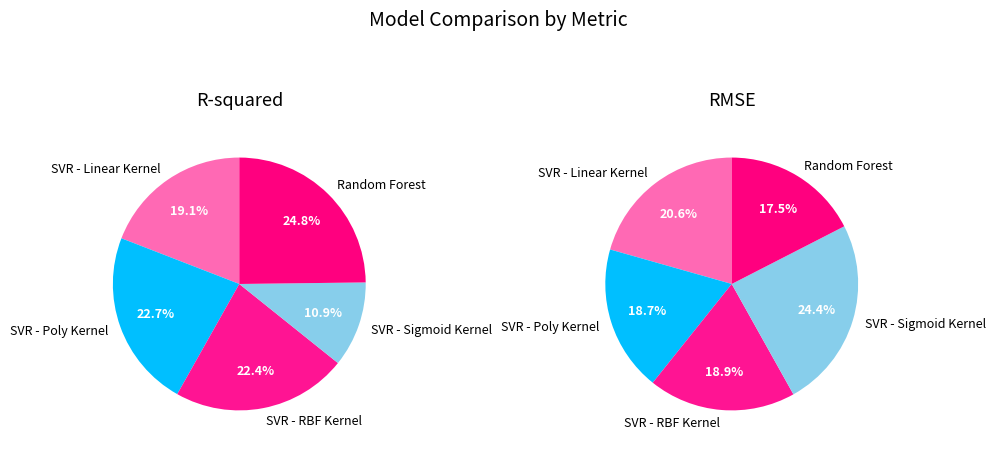

How much of the chart is everything except SVR - RBF Kernel?

77.6%